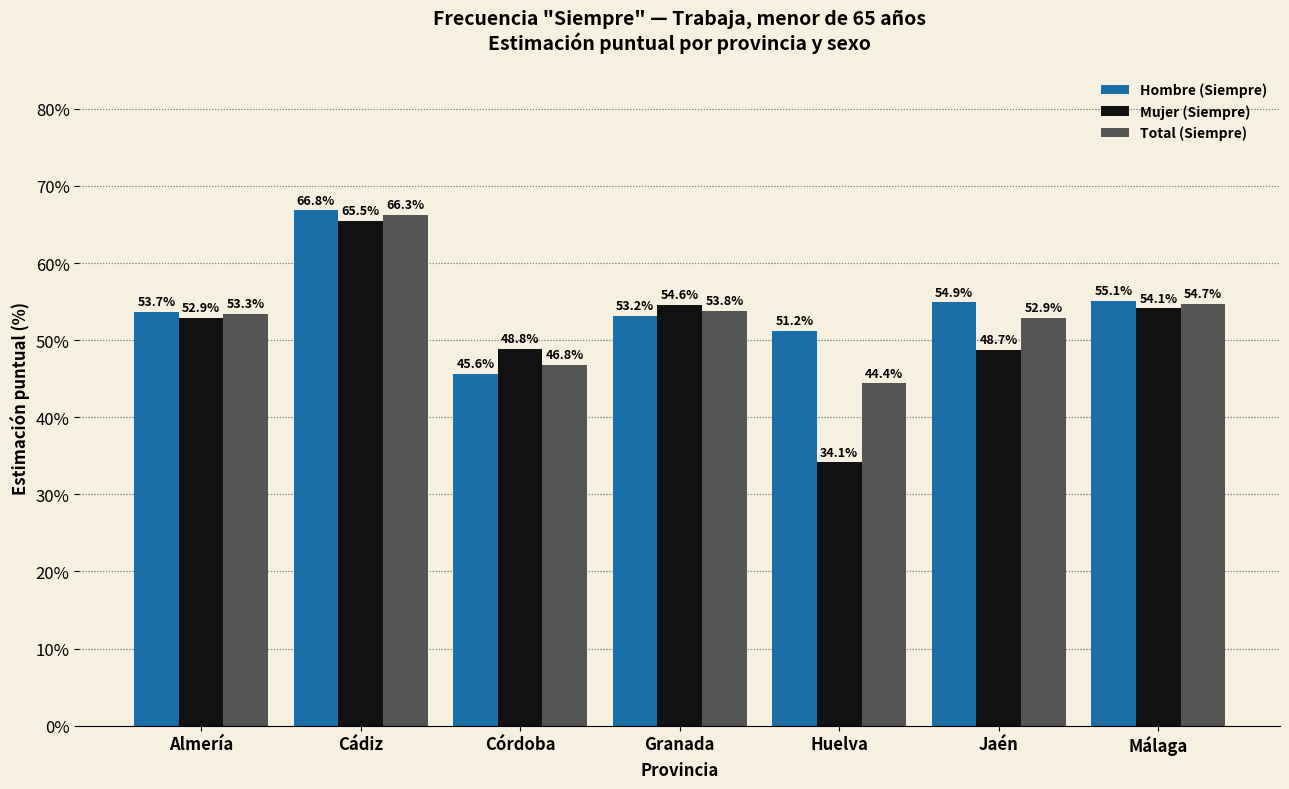

How many bars are there in total?

21